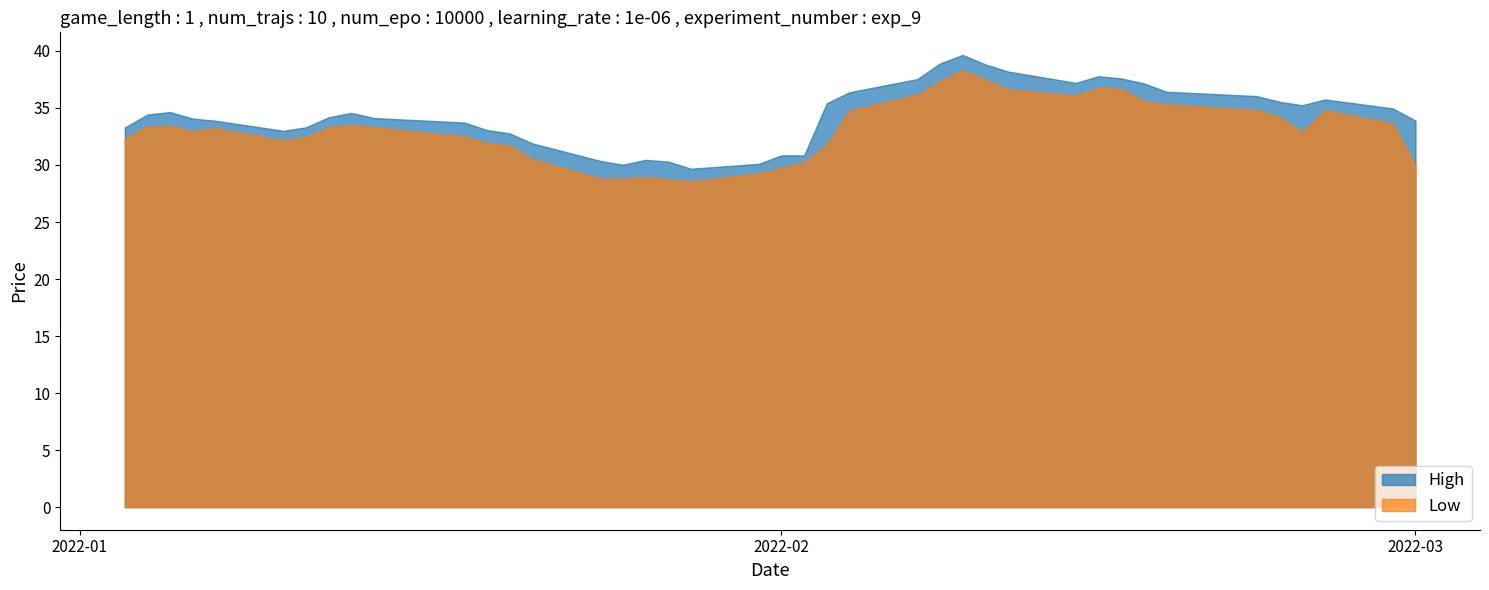

What is the total value across all series at 2022-01-13?

68.1